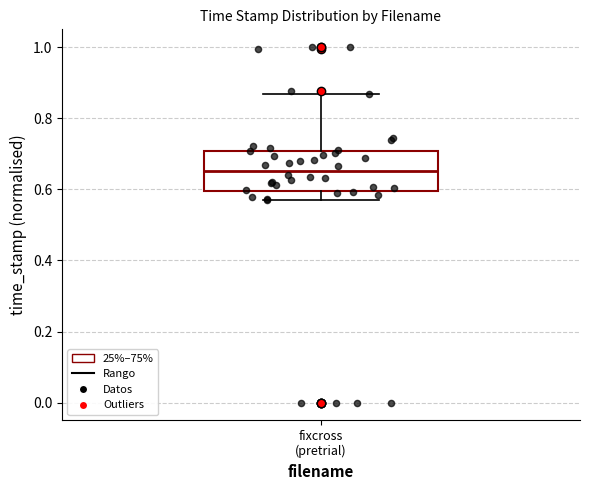

Transcribe this box plot: give where the median line is, the range the box spans, and where the two whiskers end, as read against the y-axis. The values are not printed on the chart, so give them approximately, as read against the axis.

median 0.66, box 0.60 to 0.70, whiskers 0.56 to 0.86